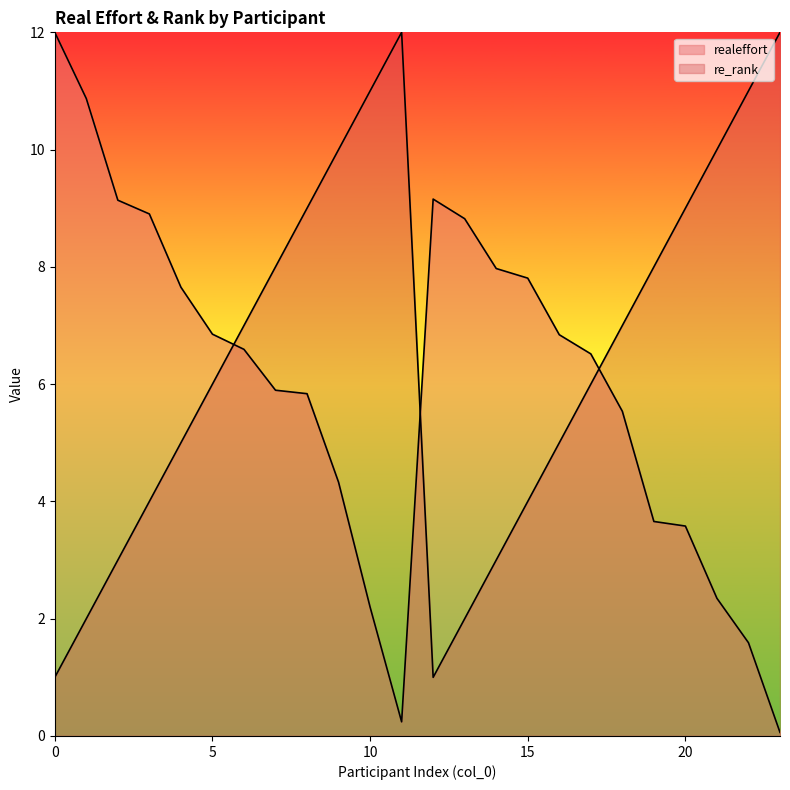

How many times do realeffort and re_rank cross each other?

3